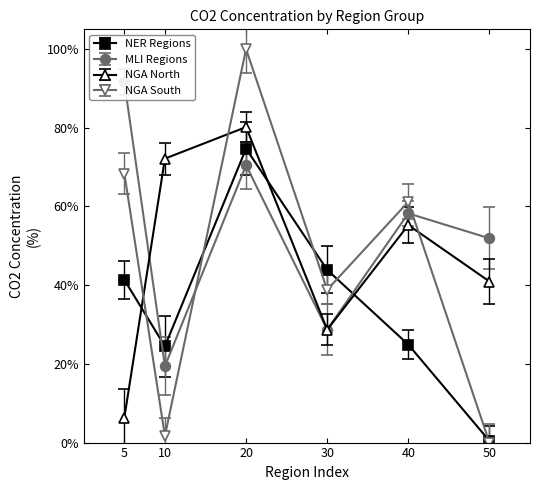

What is the value of the NGA North point at the 4th from the left?

28.7